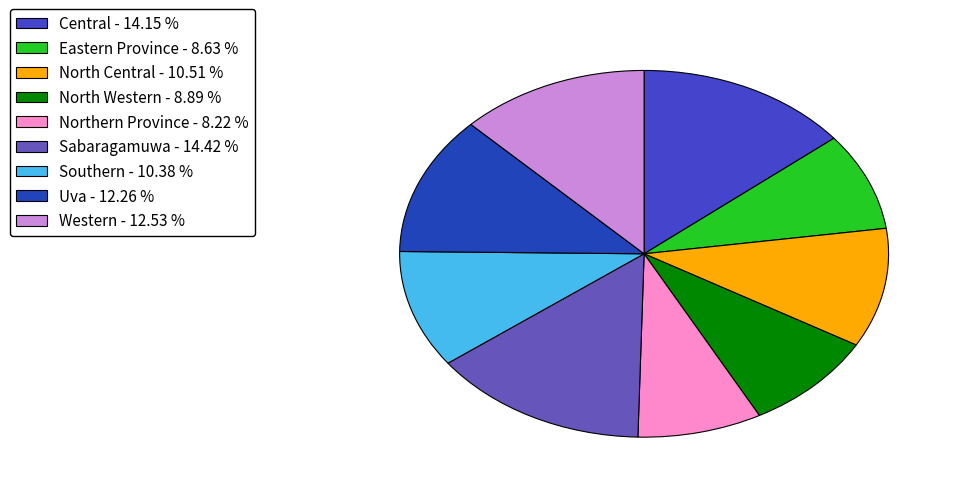

How many segments does this pie chart have?

9